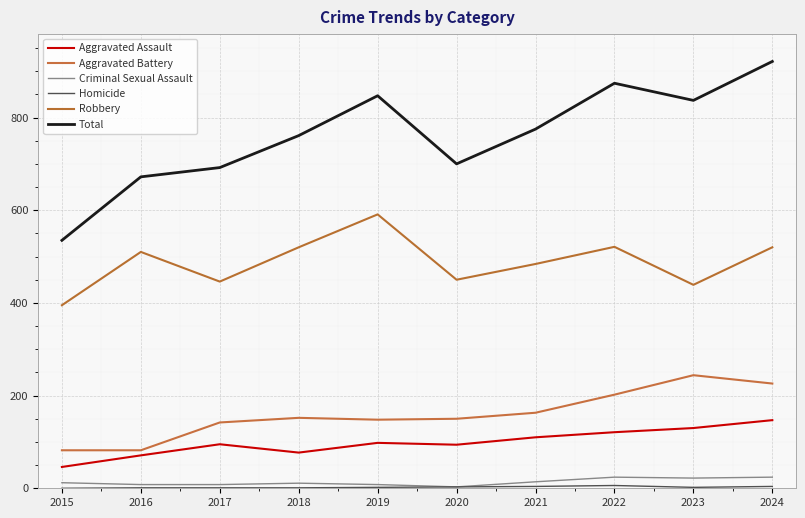

Is this an area chart (filled region under the line)?

No